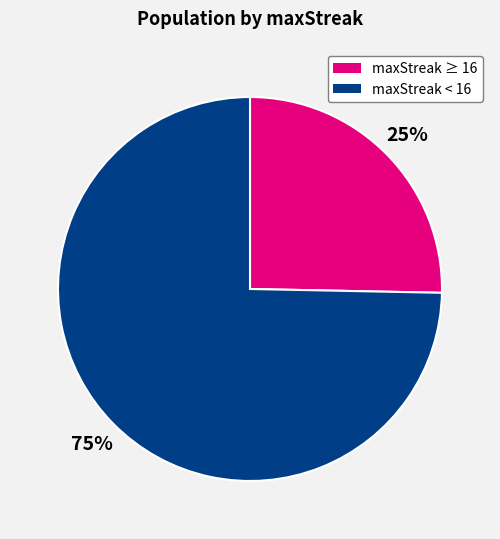

Is there any slice that represents more than half of the pie?

Yes